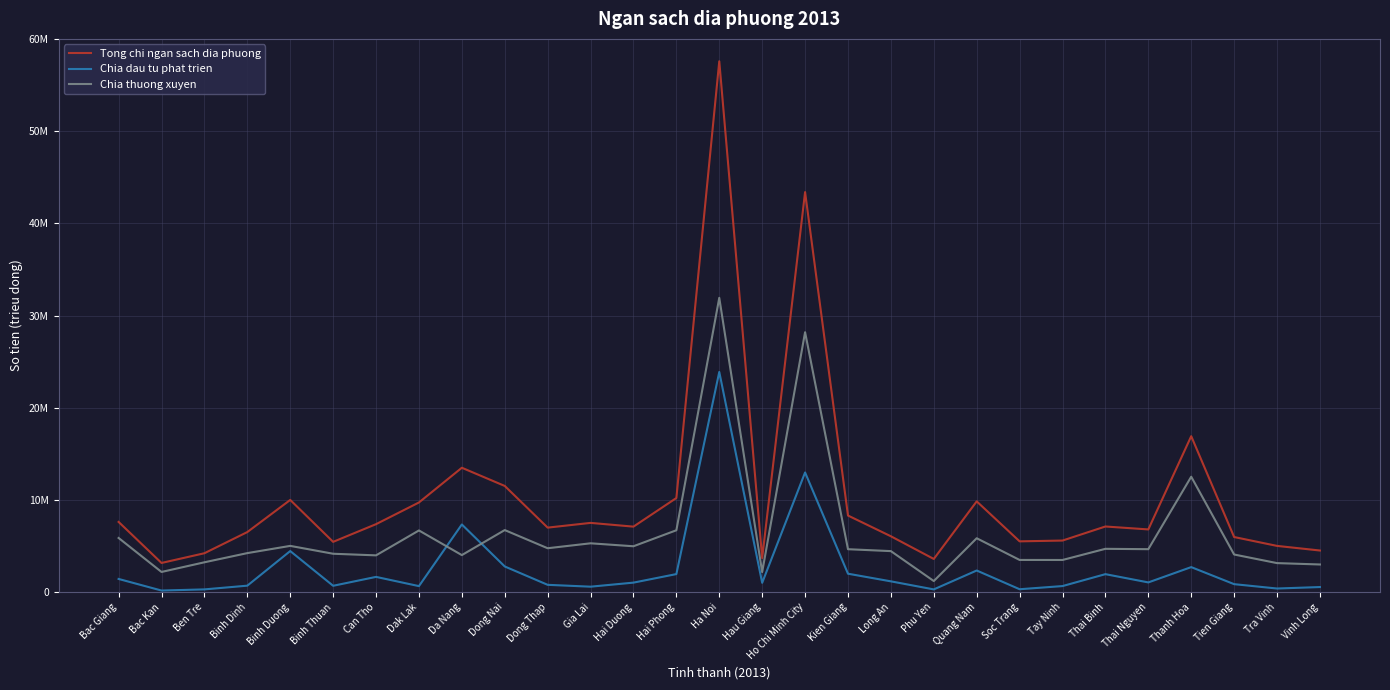

Does the chart display data point markers on the line(s)?

No